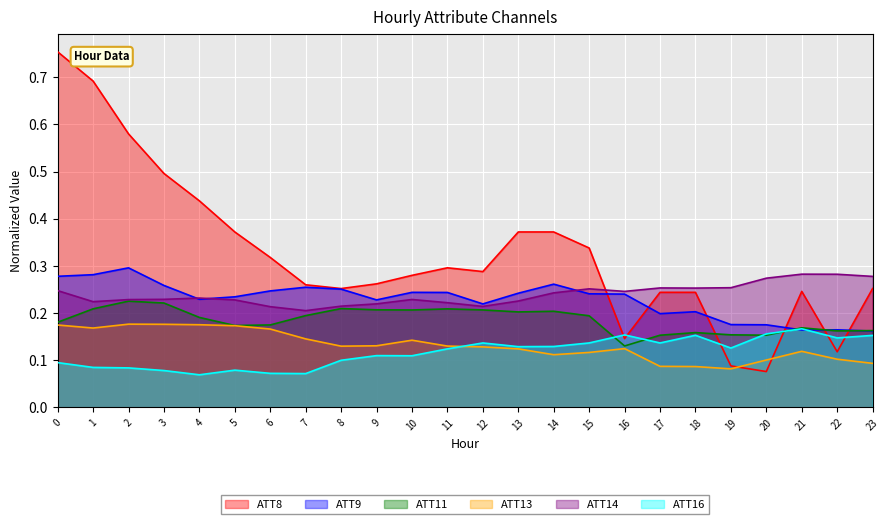

Which has a higher value, 22 or 2?

2